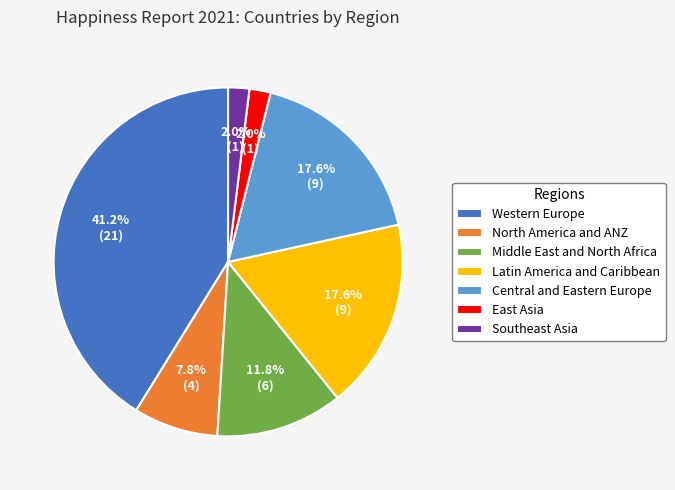

To the nearest percent, what is the difference between the North America and ANZ and Southeast Asia slice percentages?

6%